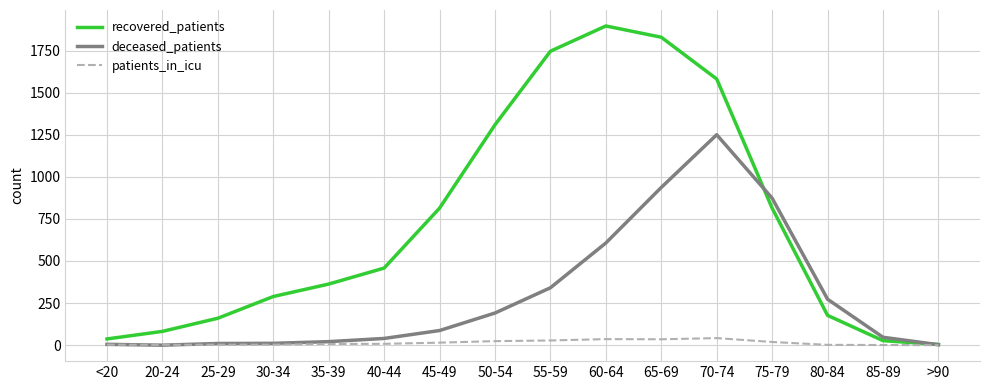

Which series has the largest total across all categories?

recovered_patients